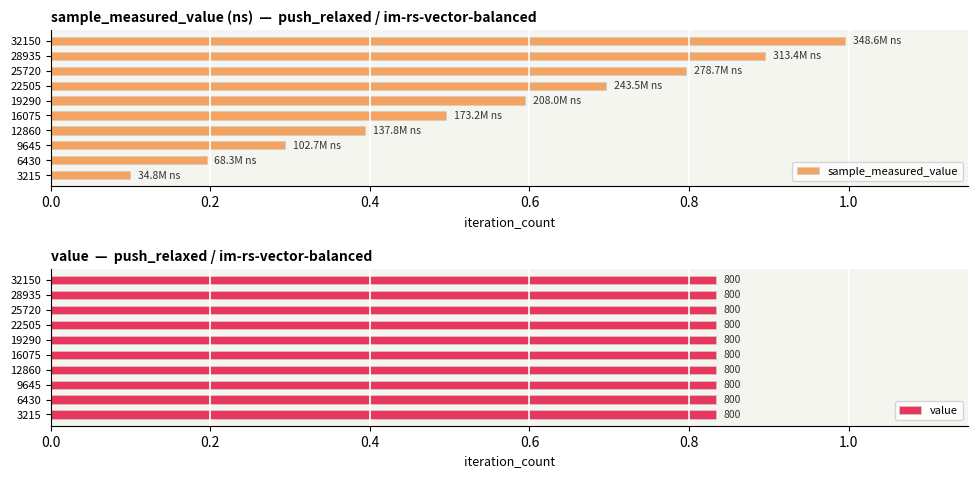

The value of sample_measured_value at 12860 is 0.2. True or false?

False